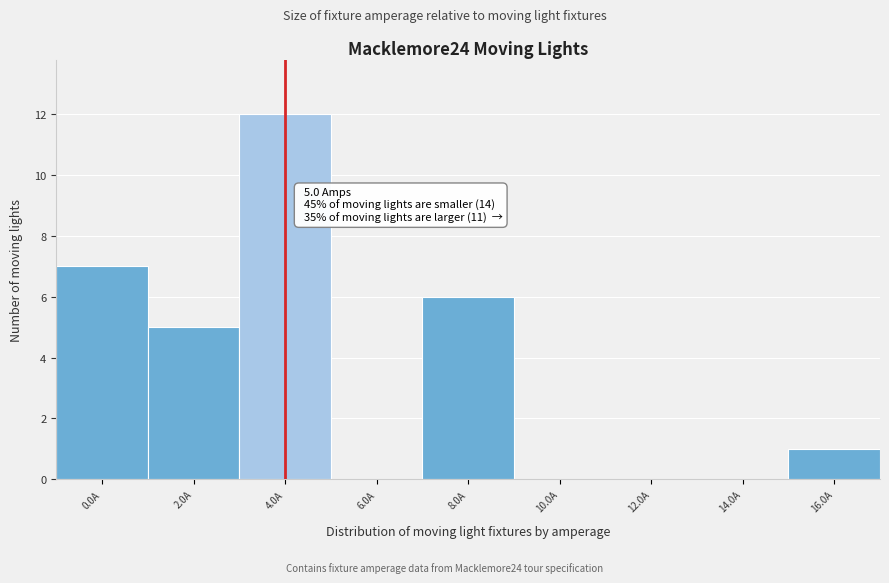

Reading left to right, list all the values displayed in this chart.

0.0A=7	2.0A=5	4.0A=12	6.0A=0	8.0A=6	10.0A=0	12.0A=0	14.0A=0	16.0A=1